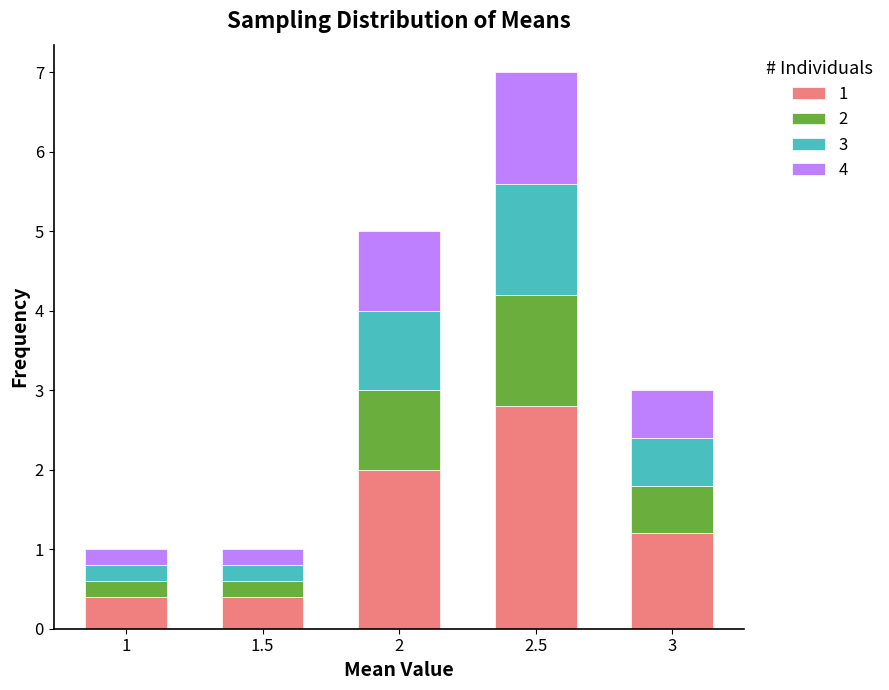

Reading right to left, list the values for the 1 series.

3=1.2	2.5=2.8	2=2.0	1.5=0.4	1=0.4